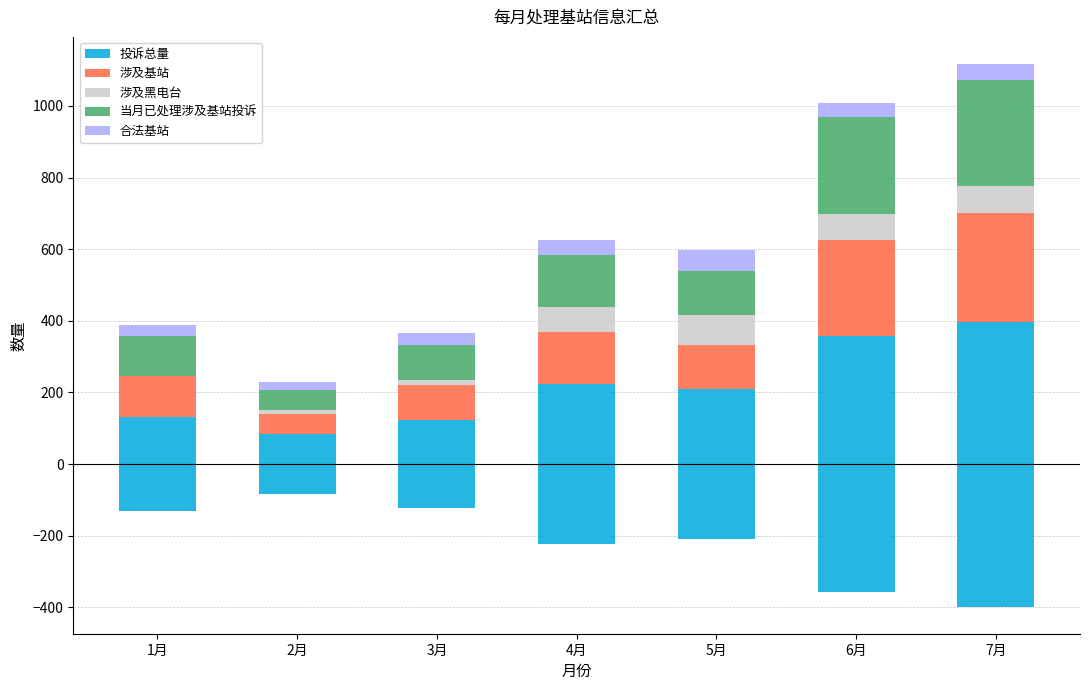

Reading right to left, what are all the values shown in this chart?

投诉总量: 7月=398	6月=357	5月=210	4月=224	3月=124	2月=84	1月=132
涉及基站: 7月=303	6月=270	5月=123	4月=146	3月=98	2月=56	1月=113
涉及黑电台: 7月=75	6月=71	5月=82	4月=69	3月=12	2月=11	1月=0
当月已处理涉及基站投诉: 7月=296	6月=270	5月=123	4月=146	3月=98	2月=56	1月=113
合法基站: 7月=45	6月=40	5月=60	4月=40	3月=35	2月=22	1月=30